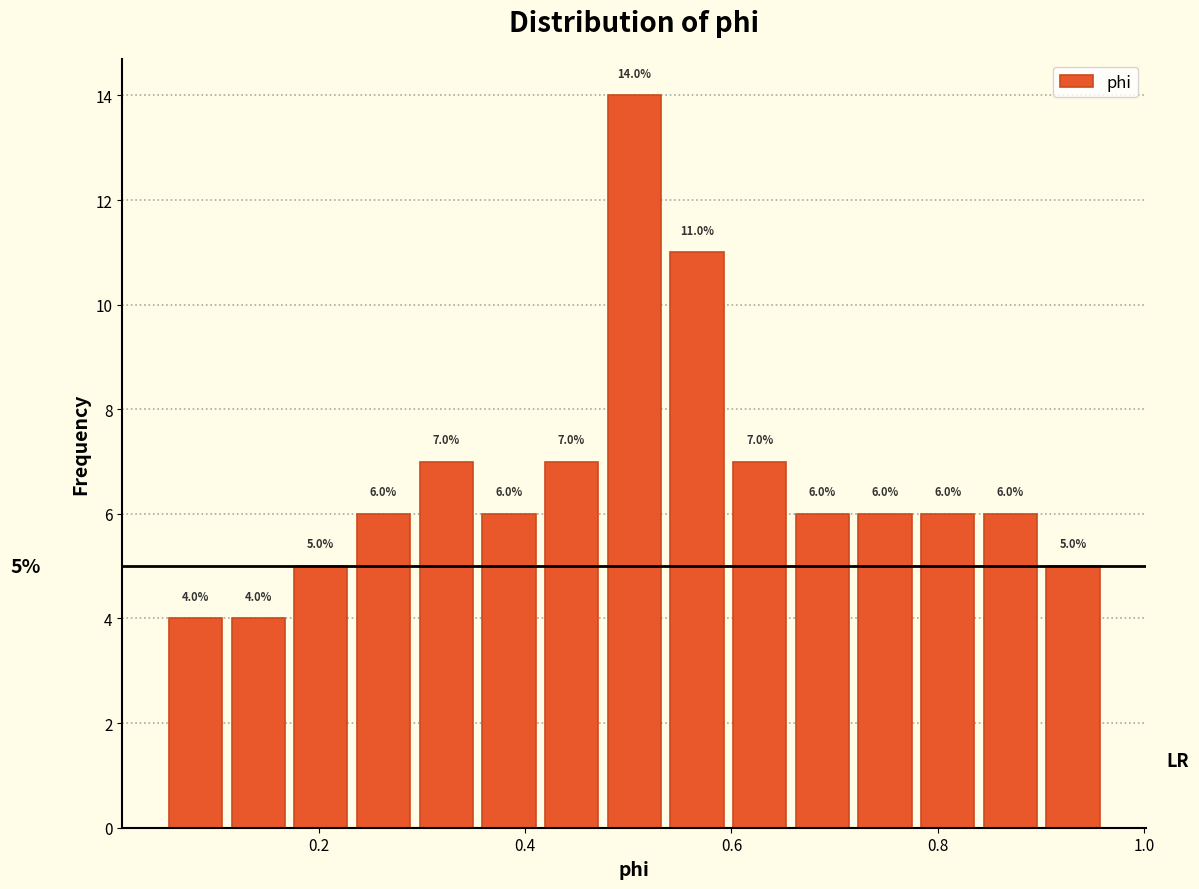

Around what value on the x-axis is the tallest bar? Give the approximate position of its centre, as read against the axis.

0.50